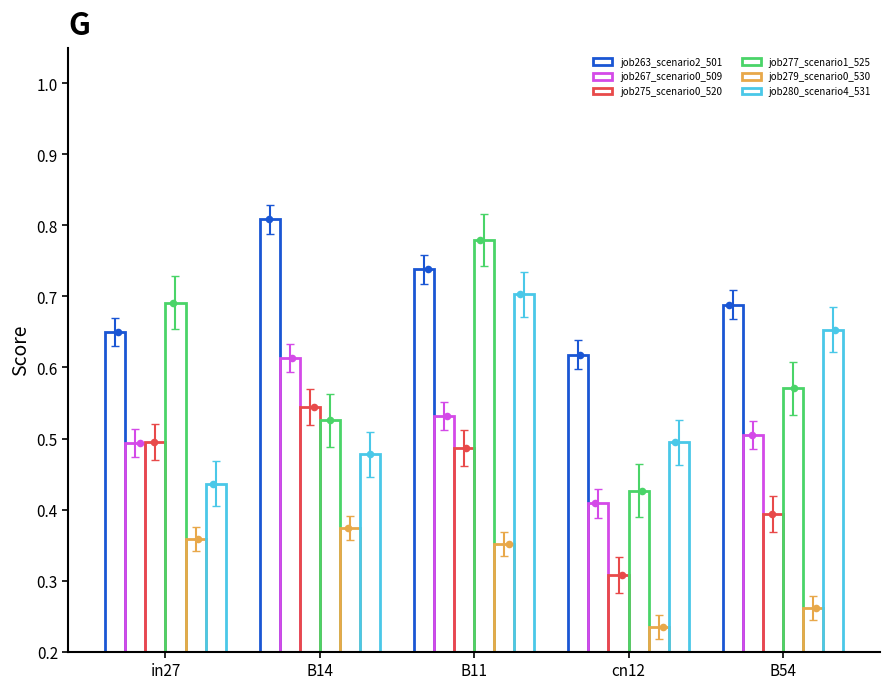

Which series reaches the minimum Y coordinate?

job279_scenario0_530